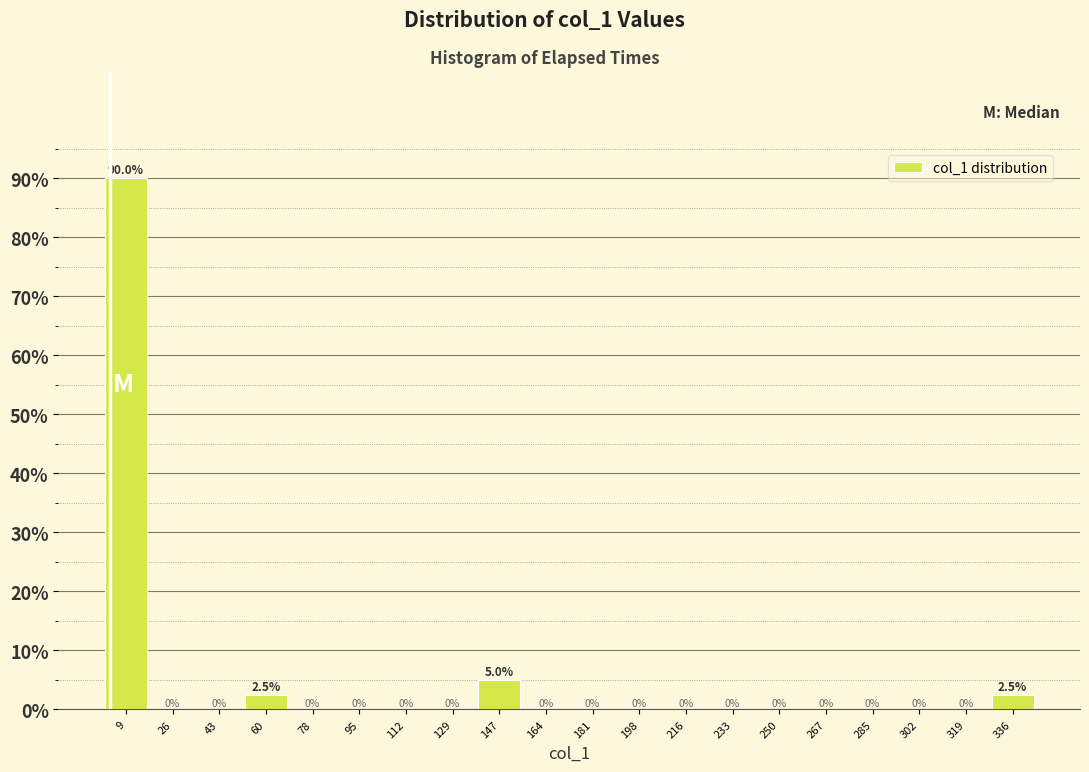

Reading left to right, transcribe this chart: for each bar, give the range it covers on the x-axis and its height. The bar edges are not printed on the chart, so give them approximately, as read against the axis.

0 to 18: 90.0
18 to 34: 0.0
34 to 52: 0.0
52 to 70: 2.5
70 to 86: 0.0
86 to 104: 0.0
104 to 120: 0.0
120 to 138: 0.0
138 to 156: 5.0
156 to 172: 0.0
172 to 190: 0.0
190 to 208: 0.0
208 to 224: 0.0
224 to 242: 0.0
242 to 258: 0.0
258 to 276: 0.0
276 to 294: 0.0
294 to 310: 0.0
310 to 328: 0.0
328 to 346: 2.5